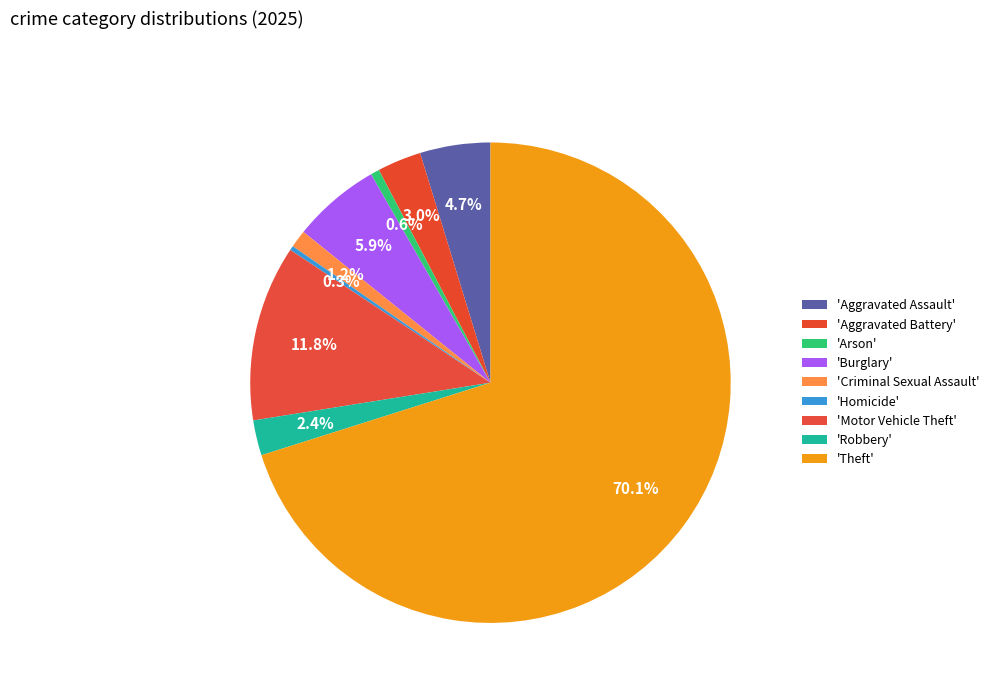

What is the largest slice in the pie chart?

Theft